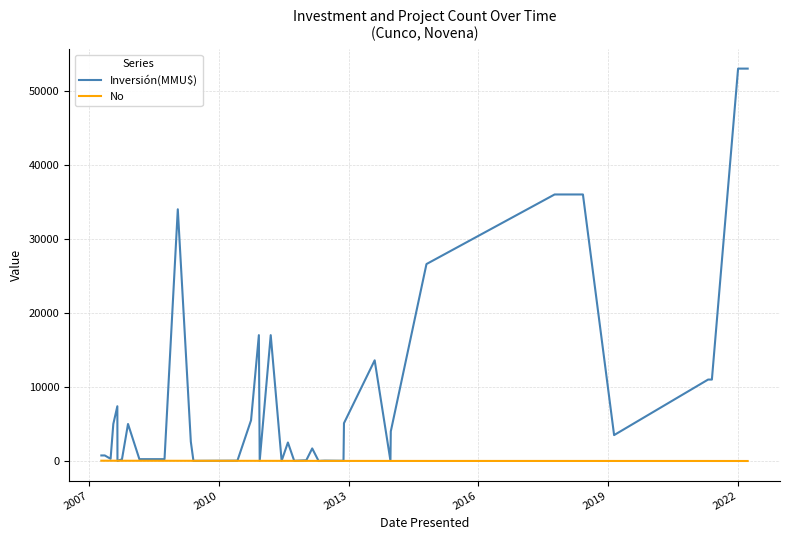

How many lines are shown in the chart?

2